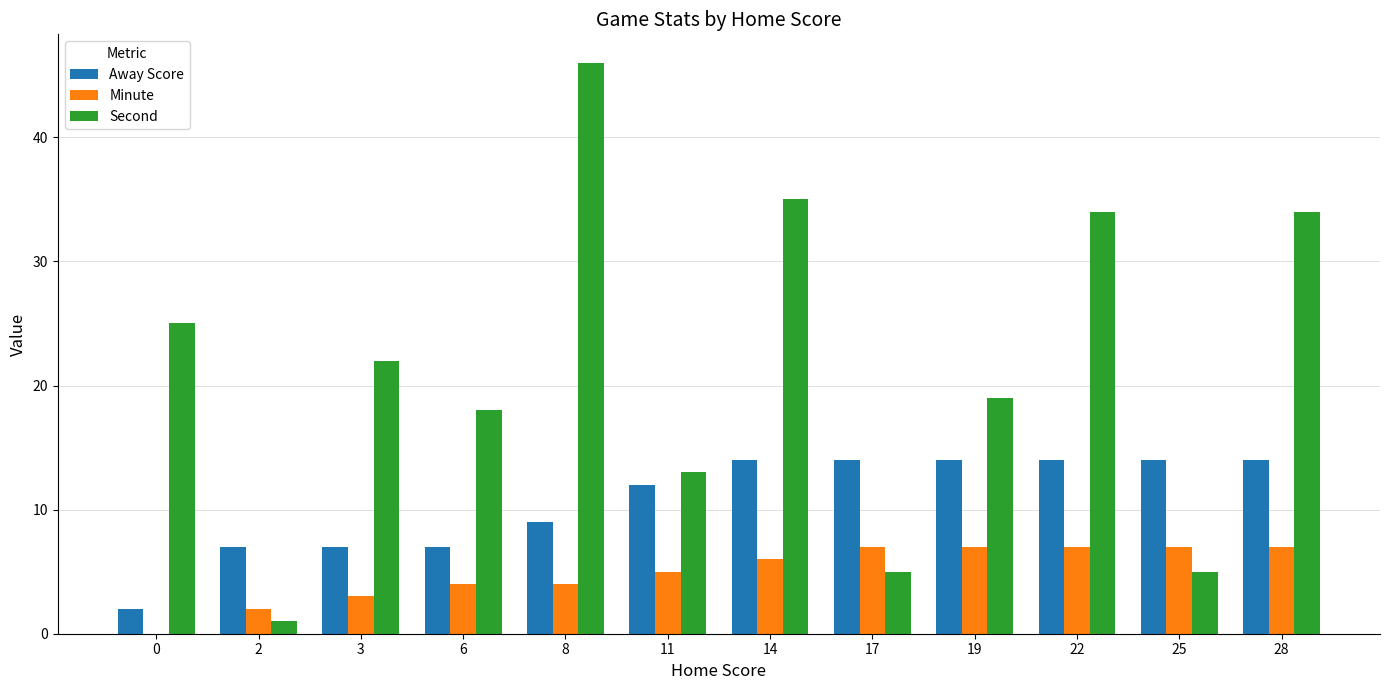

What is the greatest value displayed?

46